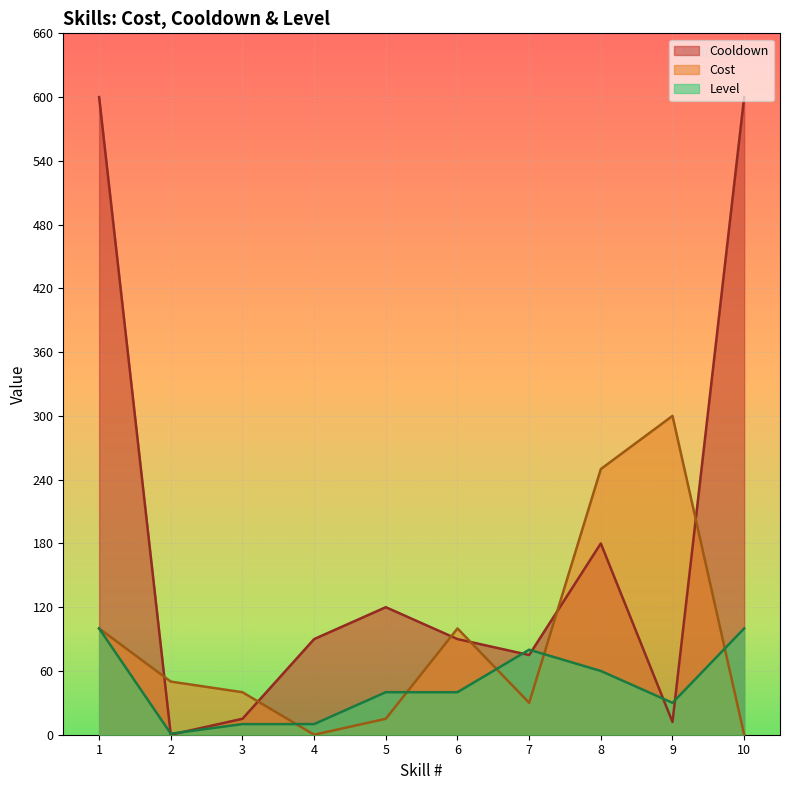

Which series has the widest spread of values?

Cooldown